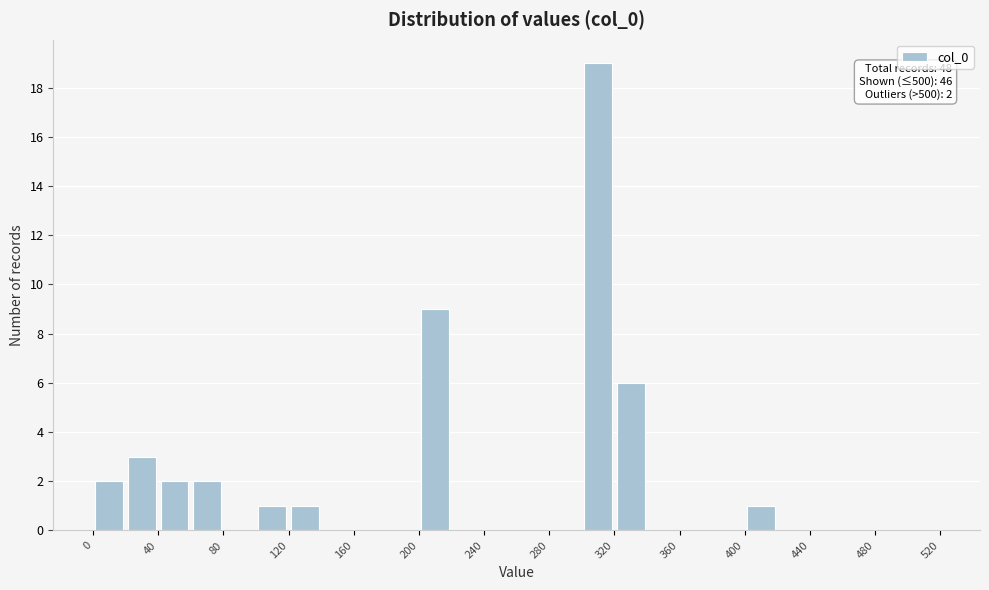

Which range on the x-axis has the tallest bar?

300 to 320